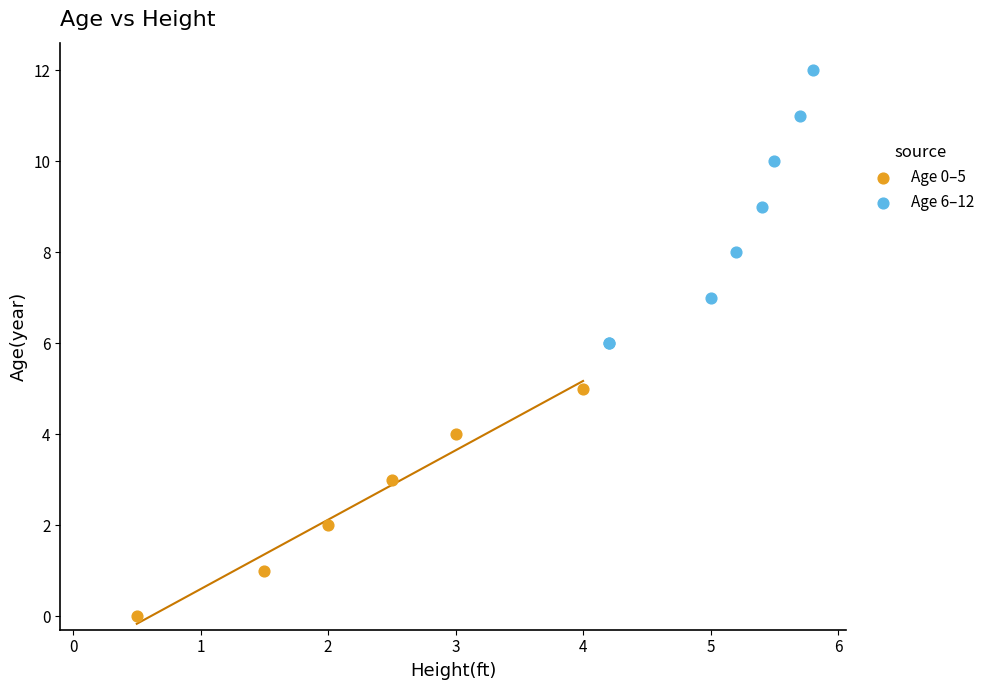

Which series reaches the maximum Y coordinate?

Age 6–12